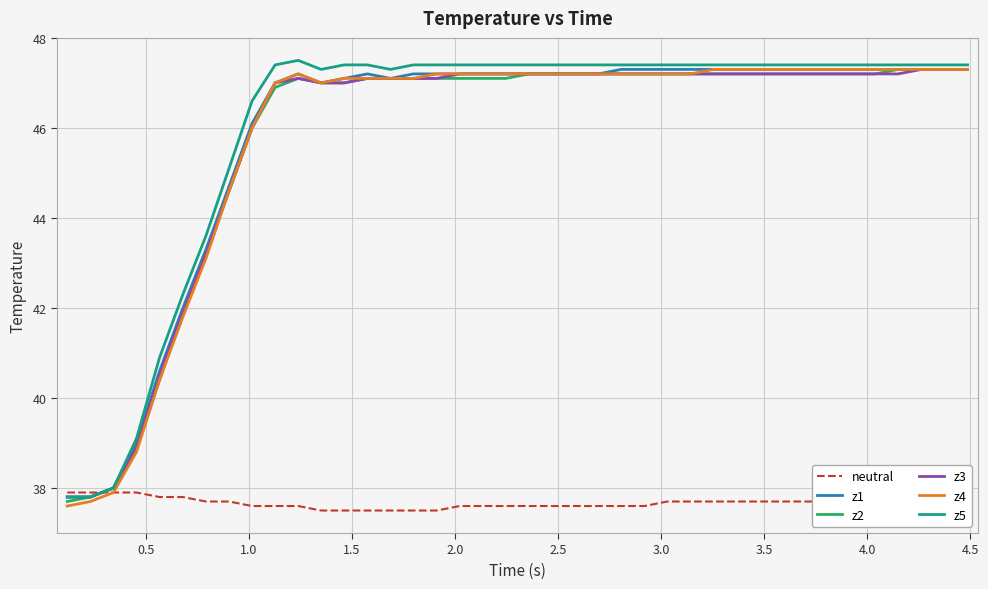

What is the greatest value displayed?

47.5